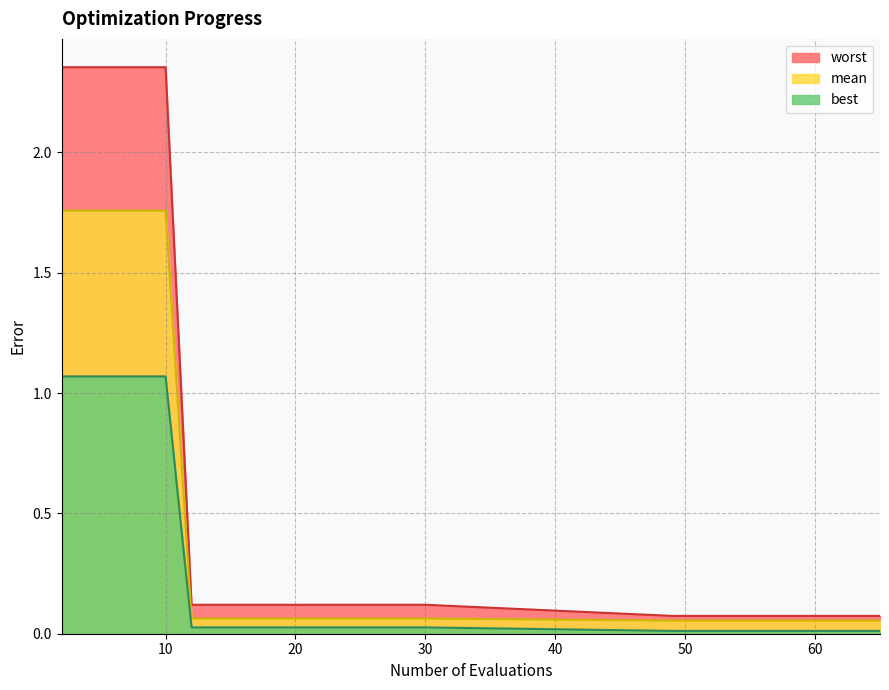

True or false: worst has a value of 0.0 at 24.

False